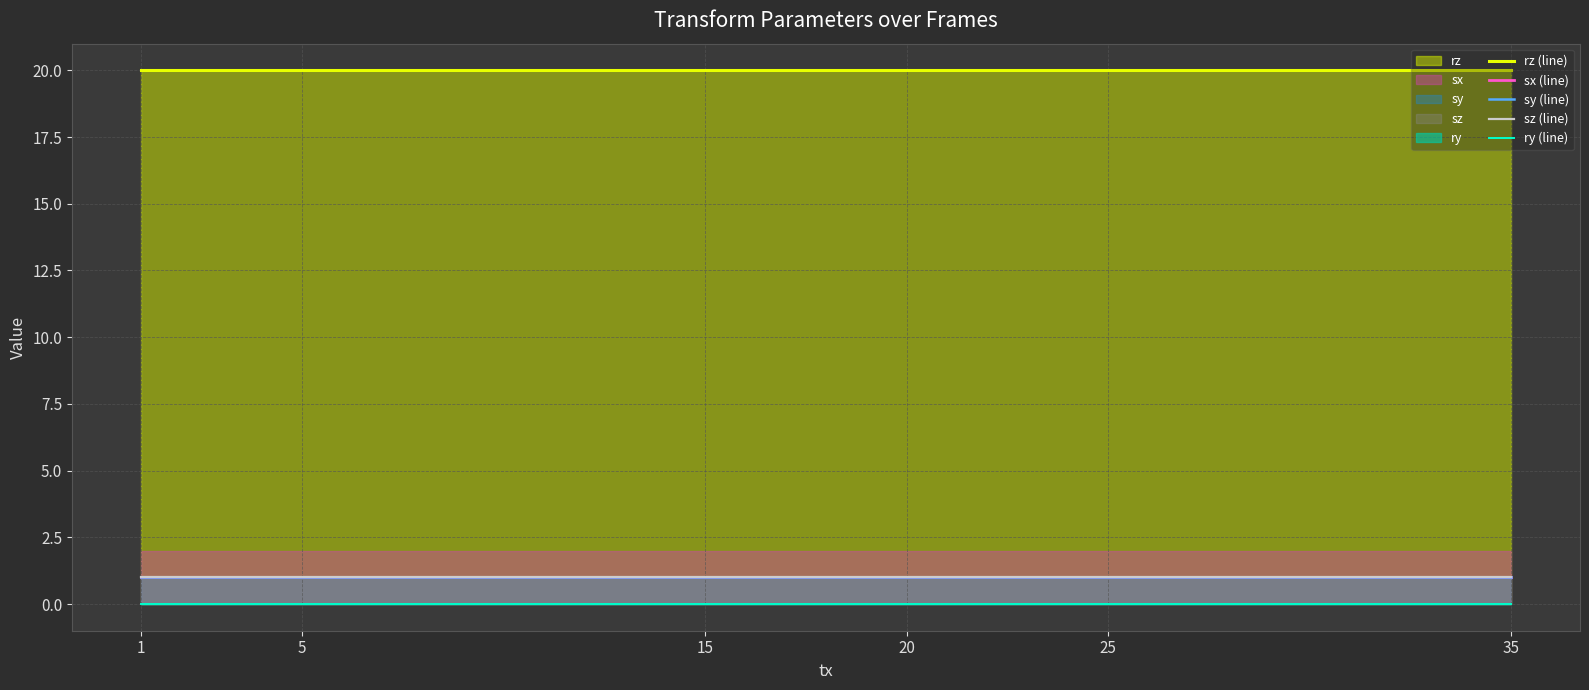

What is the sum of the sx (line) values at 35 and 20?

2